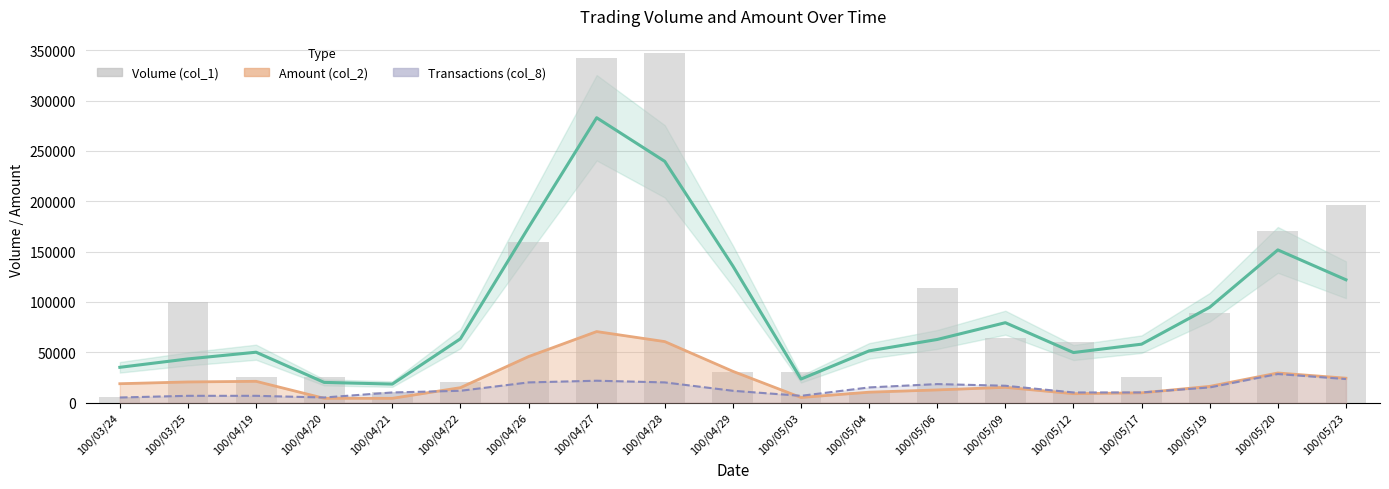

The chart shows a value of 25000 at 100/04/20. True or false?

True